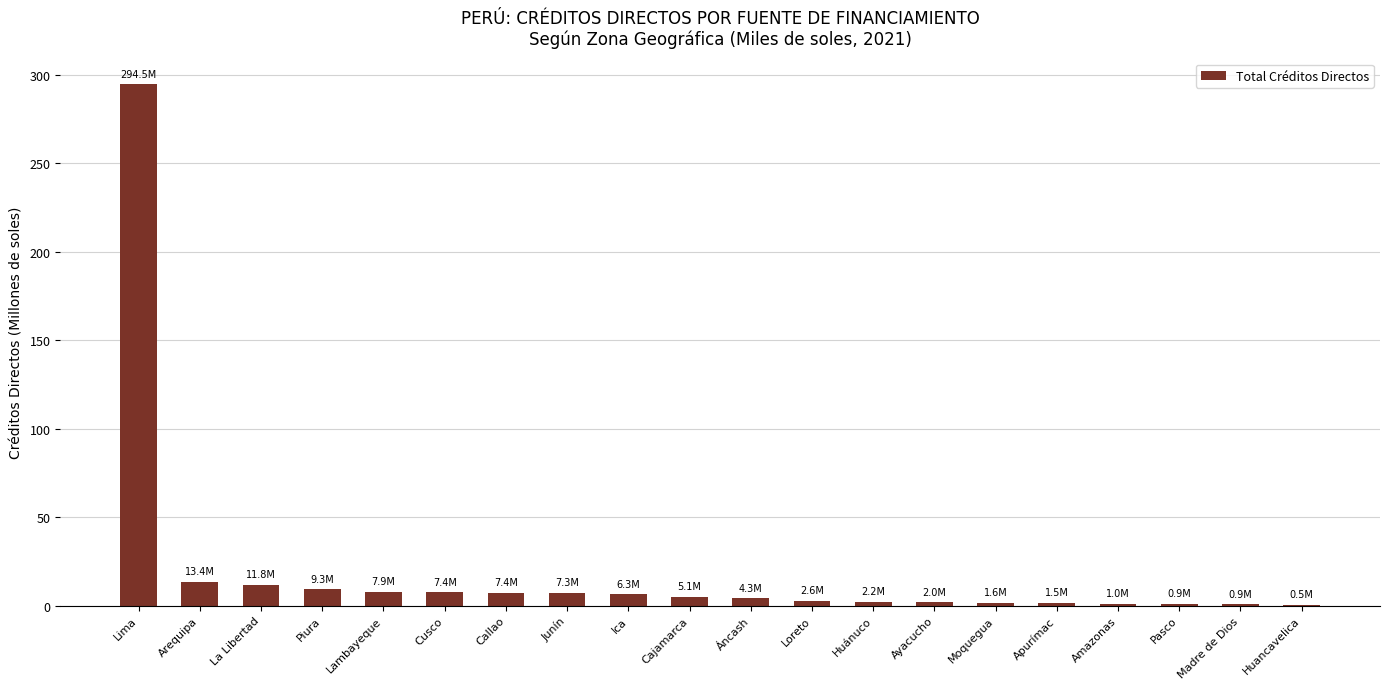

Which label corresponds to the largest value in the chart?

Lima